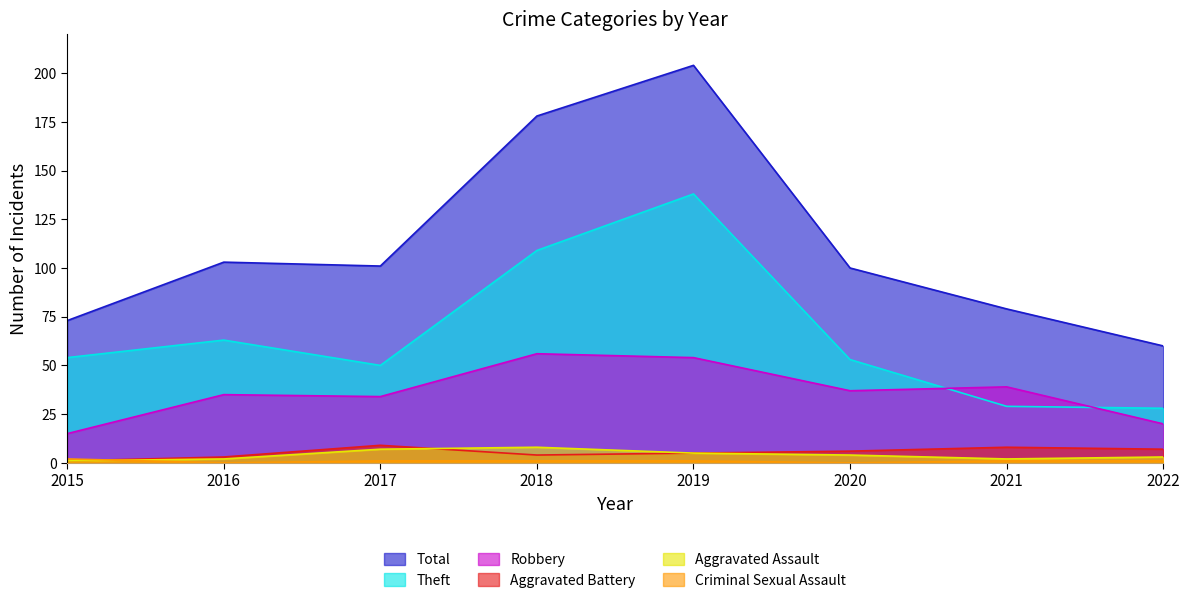

What is the value of the Total point at the 2nd from the left?

103